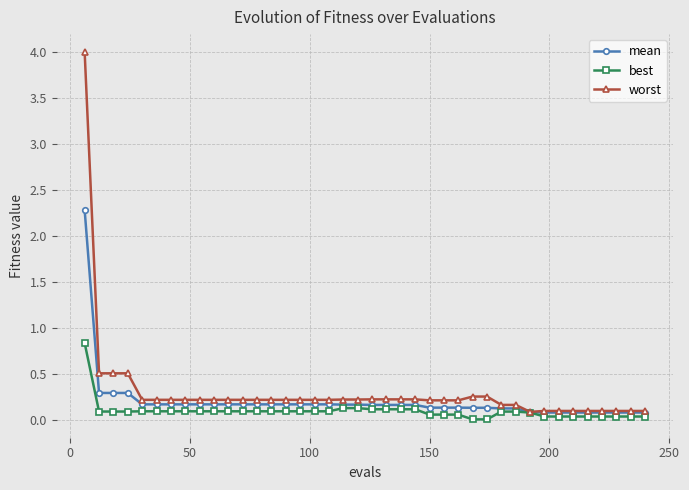

Rank the series by their maximum value, from lowest to highest.

best, mean, worst